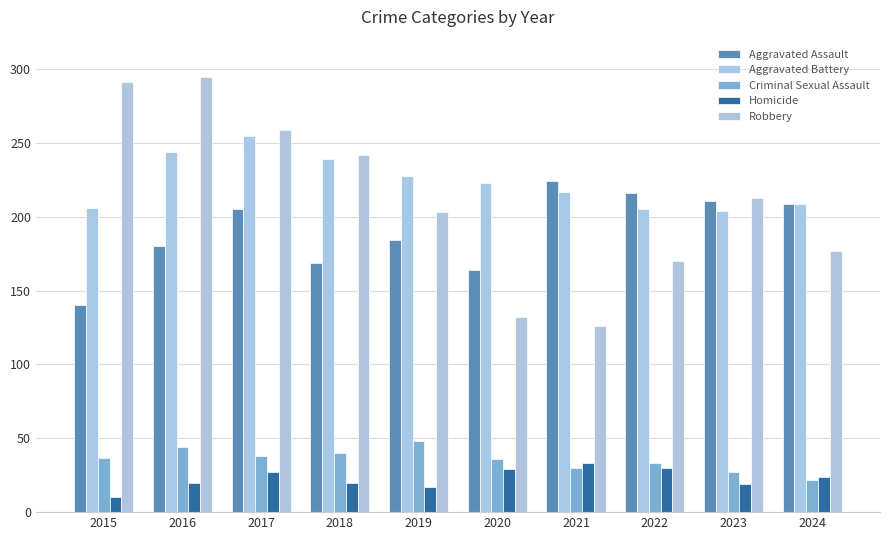

Where does the Robbery series first go above 213?

2015